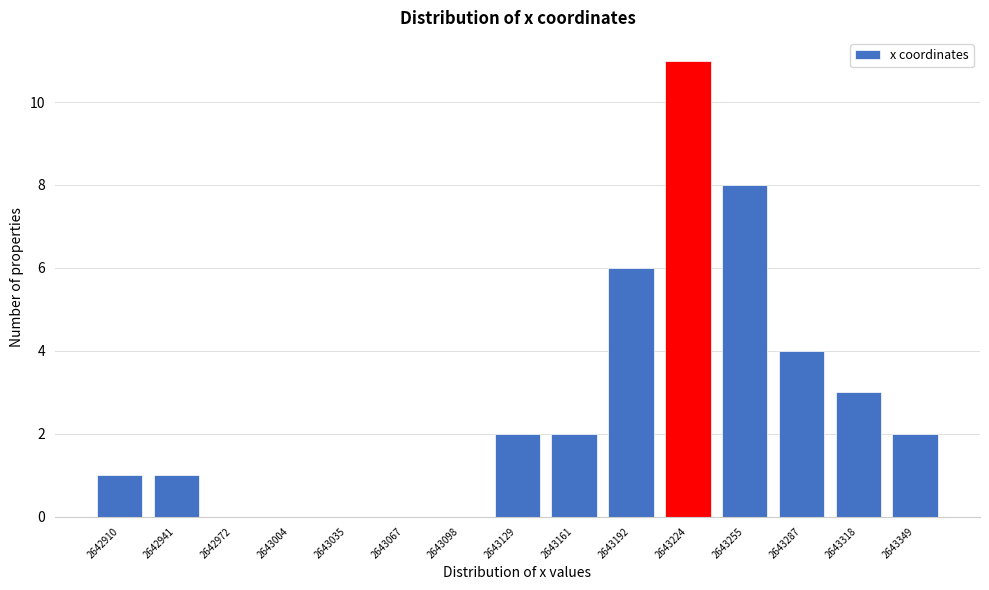

Reading left to right, list all the values displayed in this chart.

2642910=1	2642941=1	2642972=0	2643004=0	2643035=0	2643067=0	2643098=0	2643129=2	2643161=2	2643192=6	2643224=11	2643255=8	2643287=4	2643318=3	2643349=2